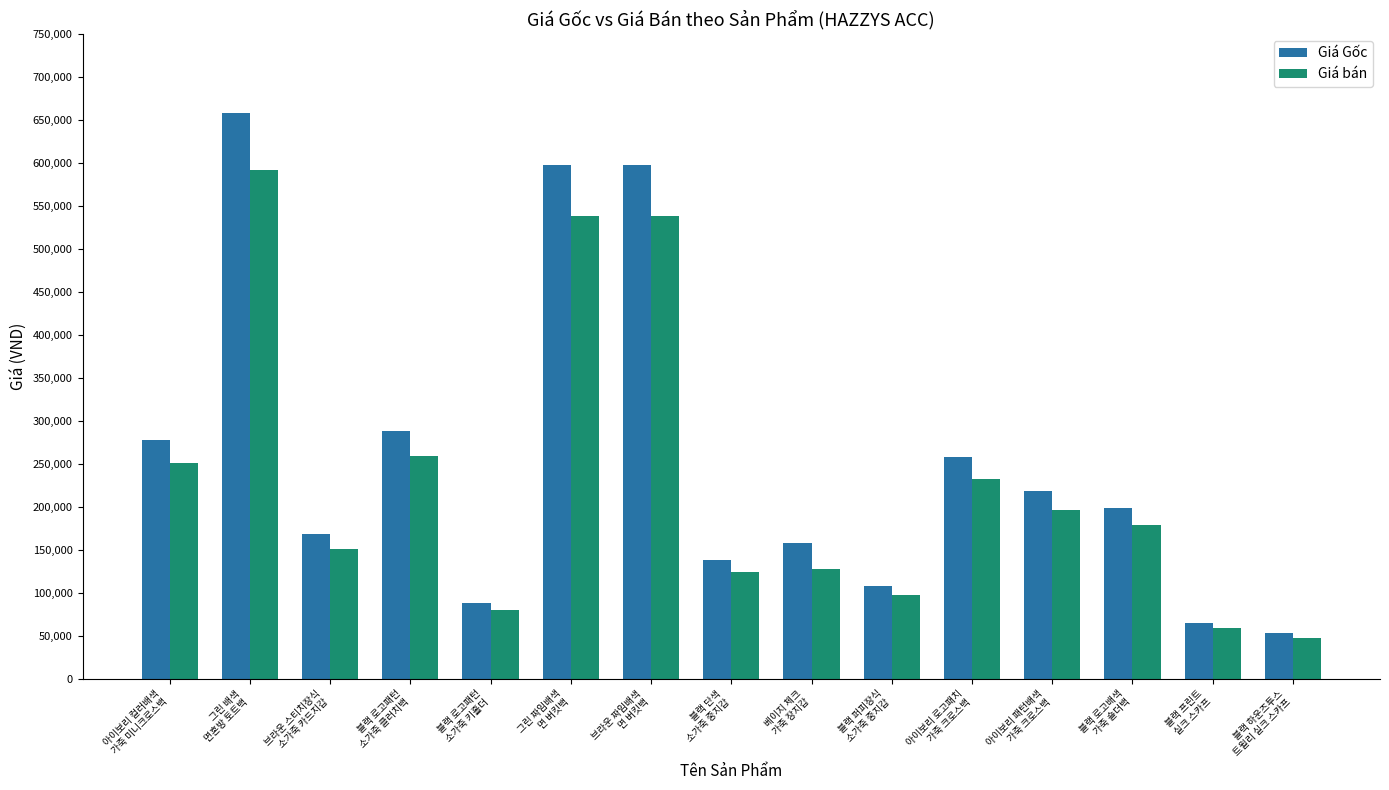

Reading left to right, what are all the values shown in this chart?

Giá Gốc: 278000	658000	168000	288000	88000	598000	598000	138000	158000	108000	258000	218000	198000	65000	53000
Giá bán: 250200	592200	151200	259200	79200	538200	538200	124200	127980	97200	232200	196200	178200	58500	47700